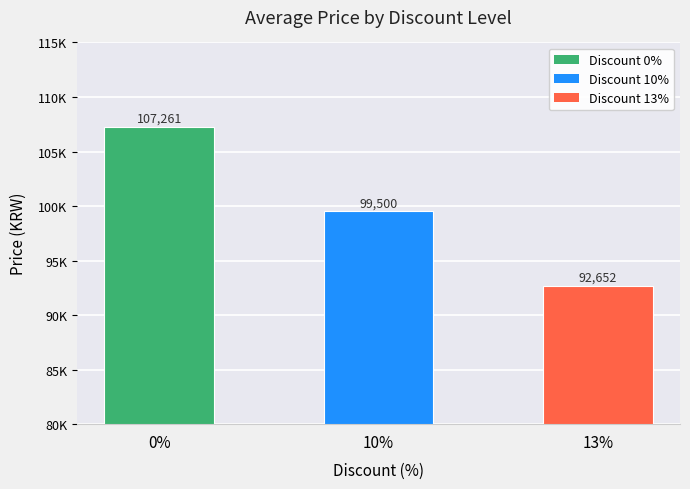

List the labels in order of value, smallest first.

13%, 10%, 0%